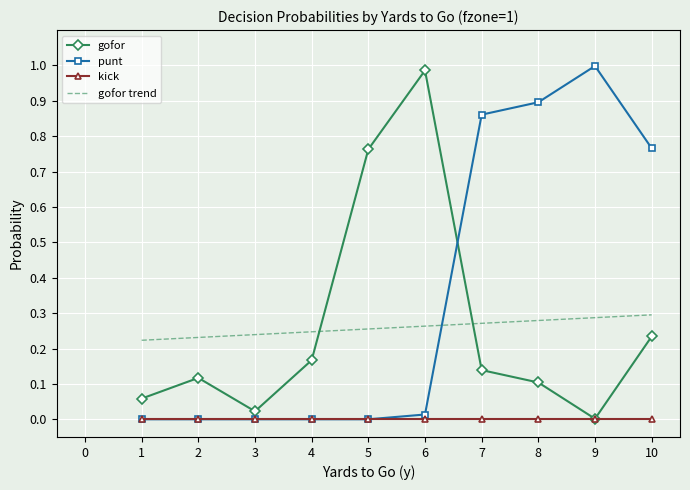

At how many categories does at least one series exceed 0?

10